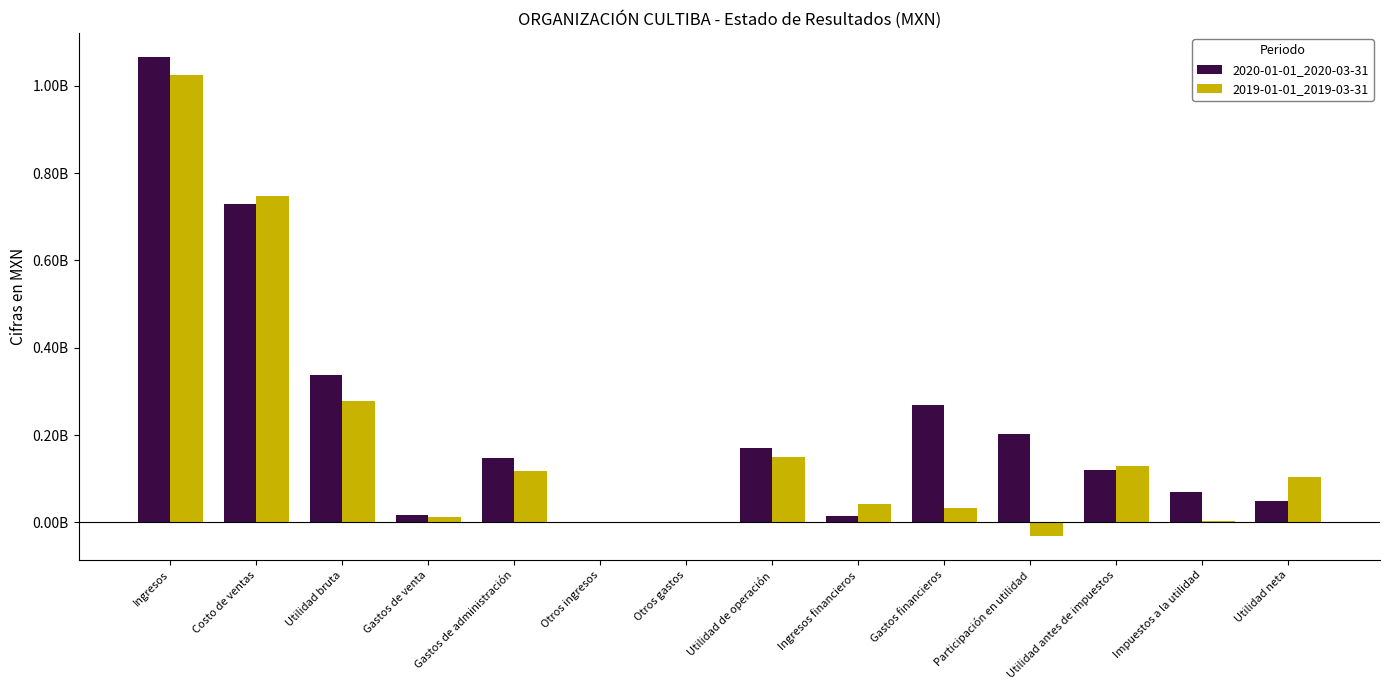

Which series has the largest total across all categories?

2020-01-01_2020-03-31